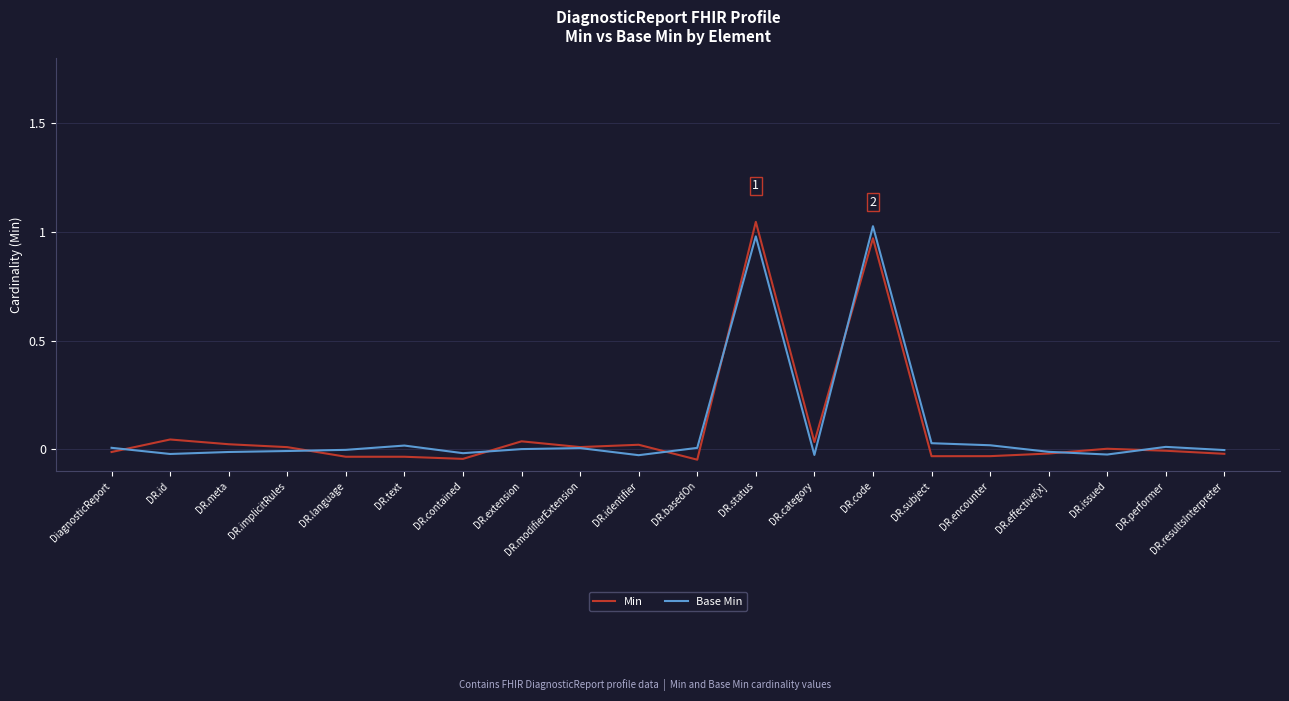

The value of Min at DR.effective[x] is -0.0. True or false?

True